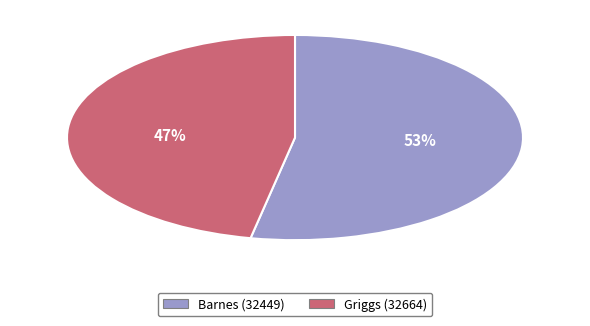

Which category has the biggest portion of the pie?

Barnes (32449)